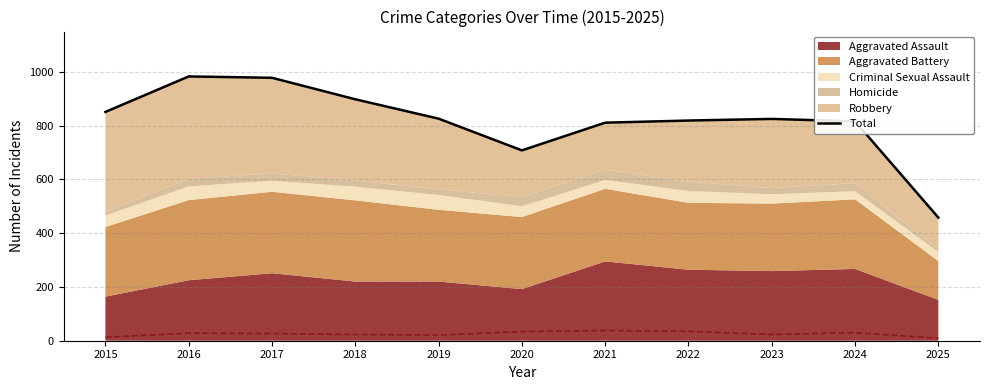

The value at 2022 is 819. True or false?

True